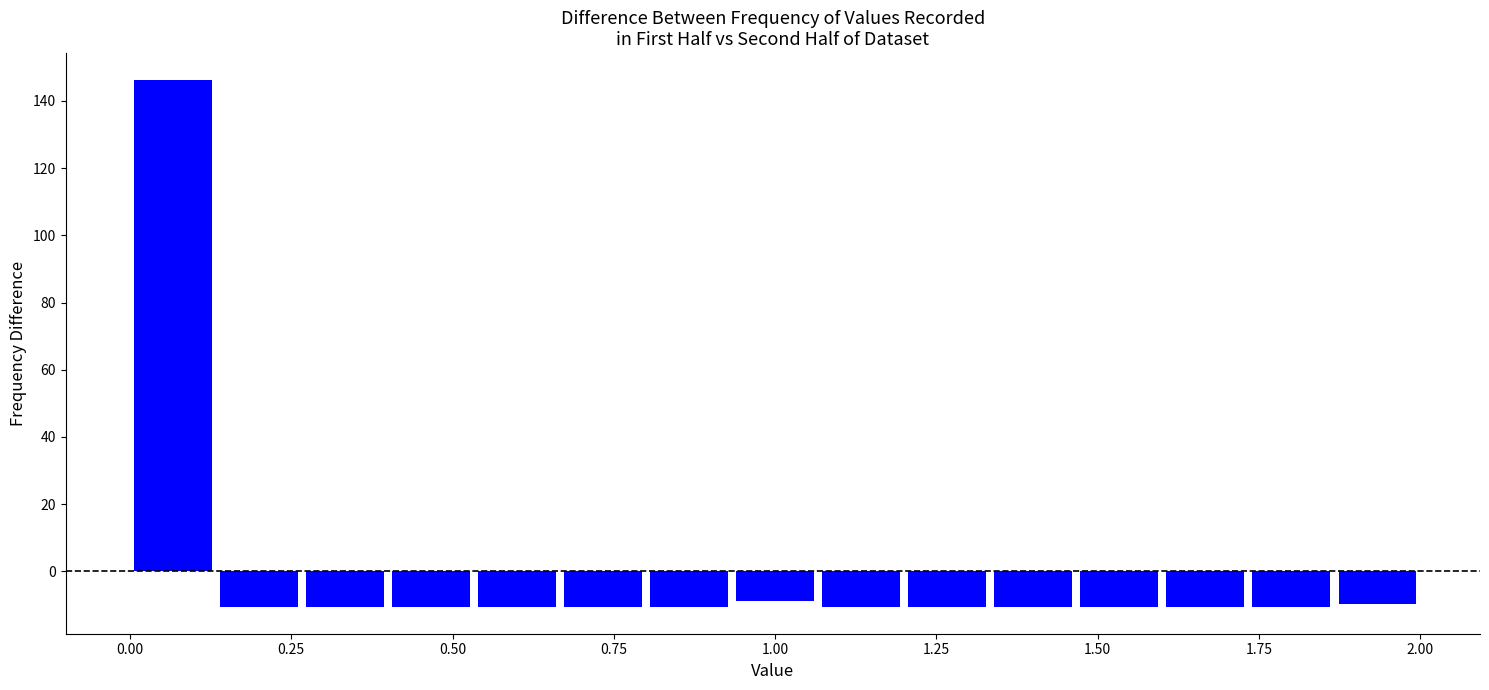

Around what value on the x-axis is the tallest bar? Give the approximate position of its centre, as read against the axis.

0.05